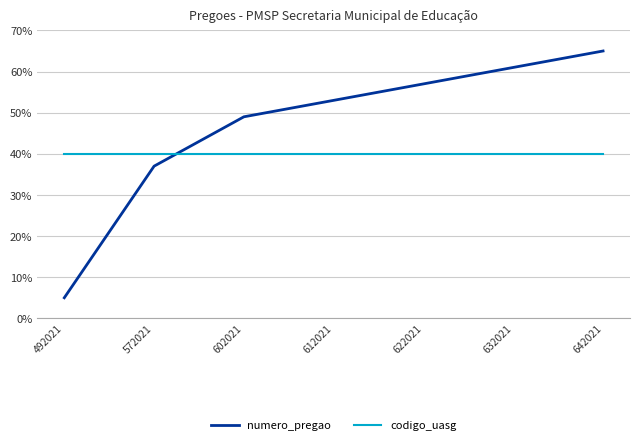

Which label corresponds to the largest value in the chart?

642021